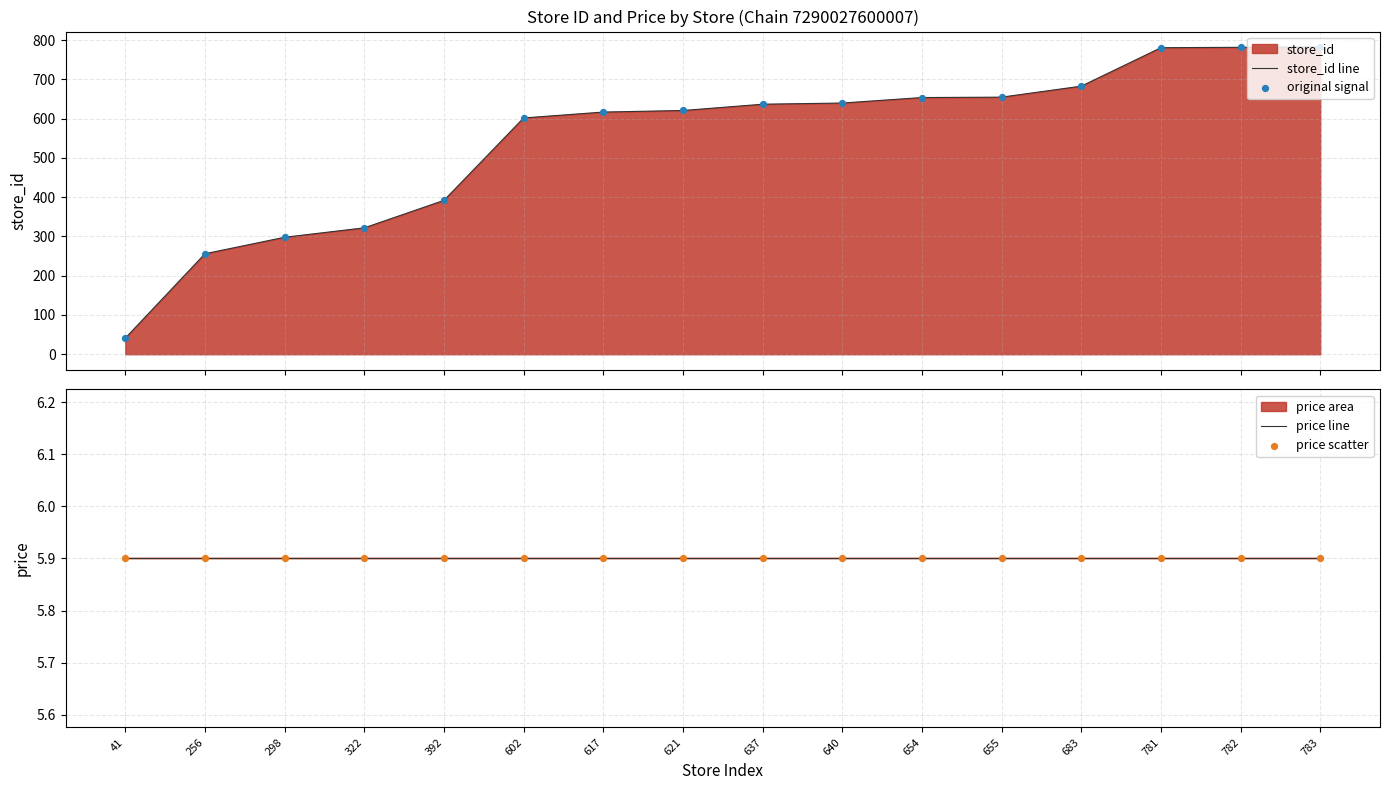

What is the minimum value for store_id line?

41